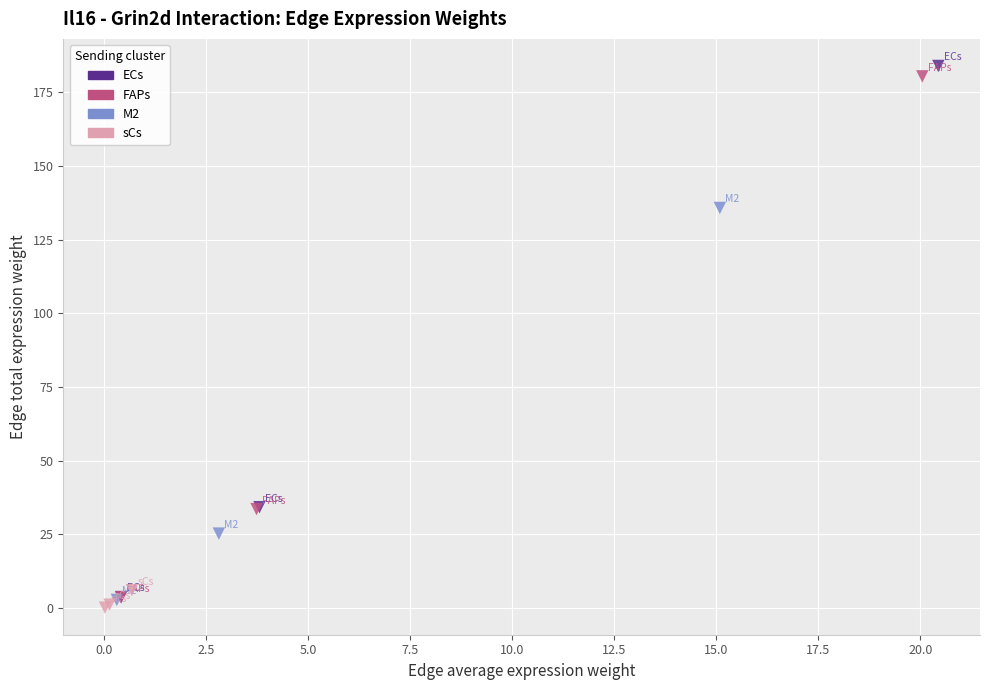

What are all the series names shown in the legend?

ECs, FAPs, M2, sCs